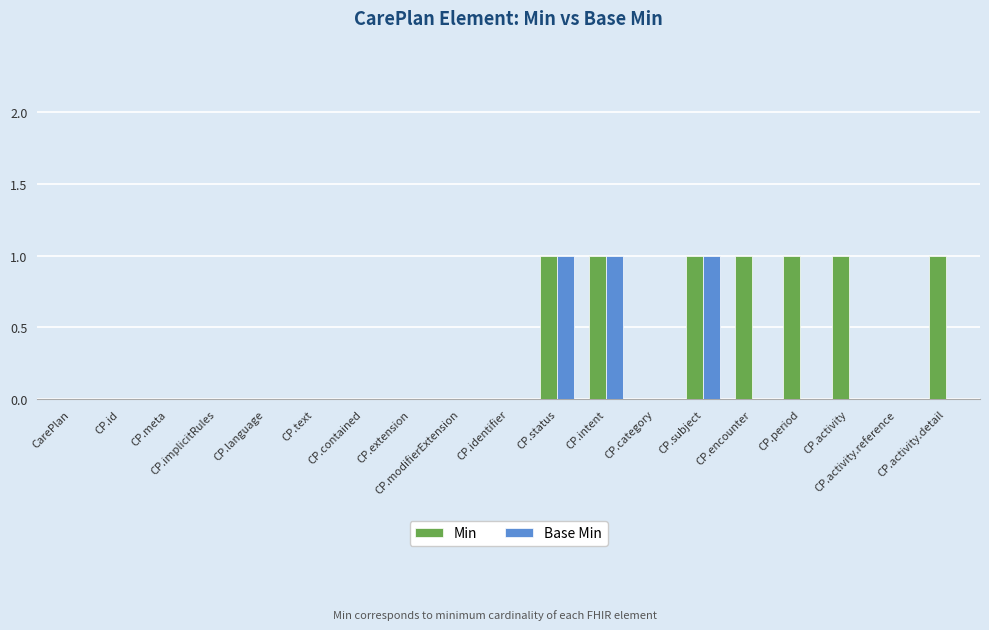

Which series has the largest total across all categories?

Min